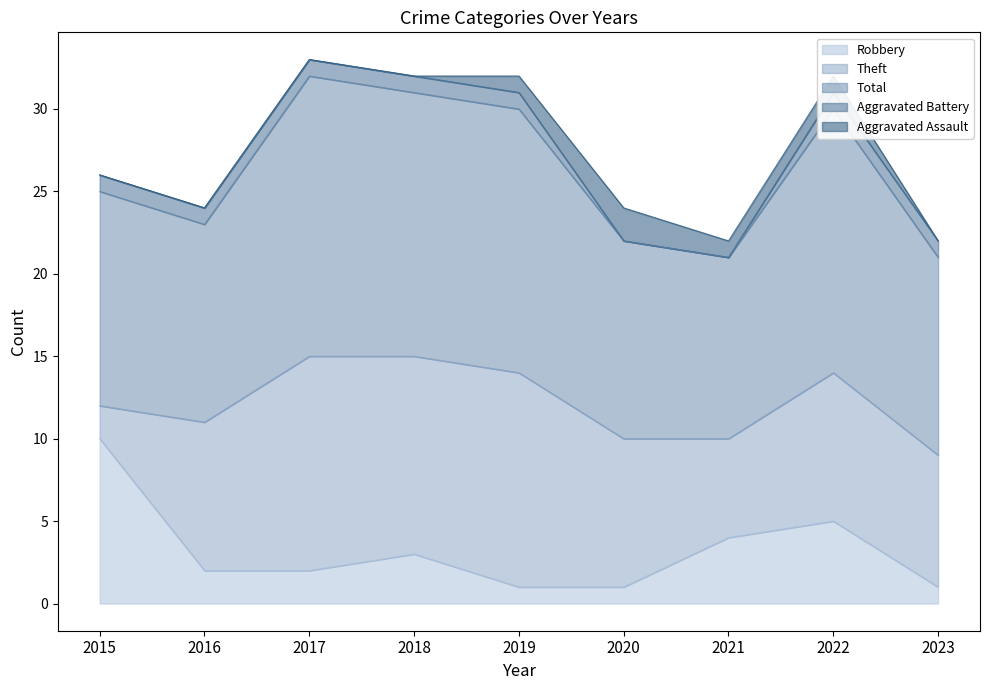

The Total series shows 17 at 2017. True or false?

True